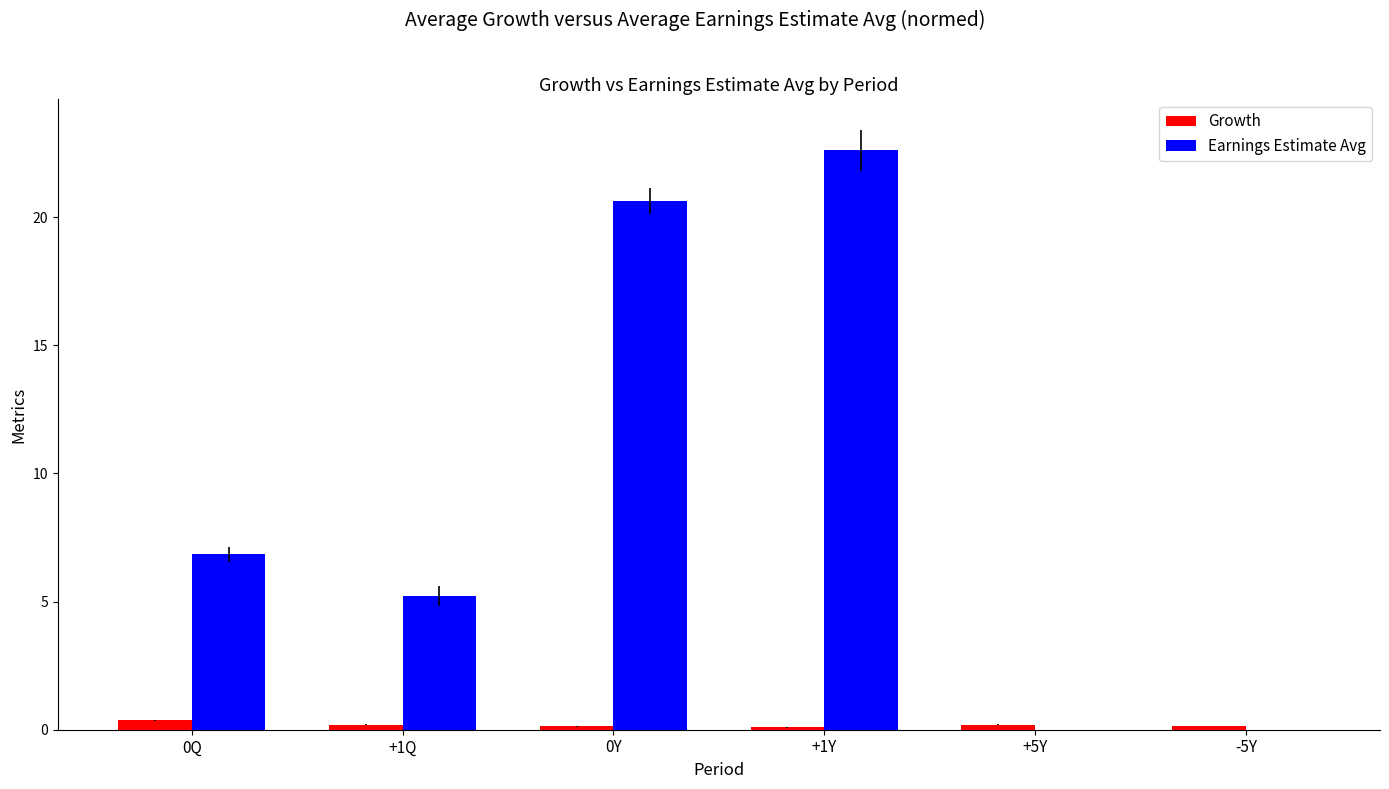

Where is Earnings Estimate Avg nearest to the value 11?

0Q